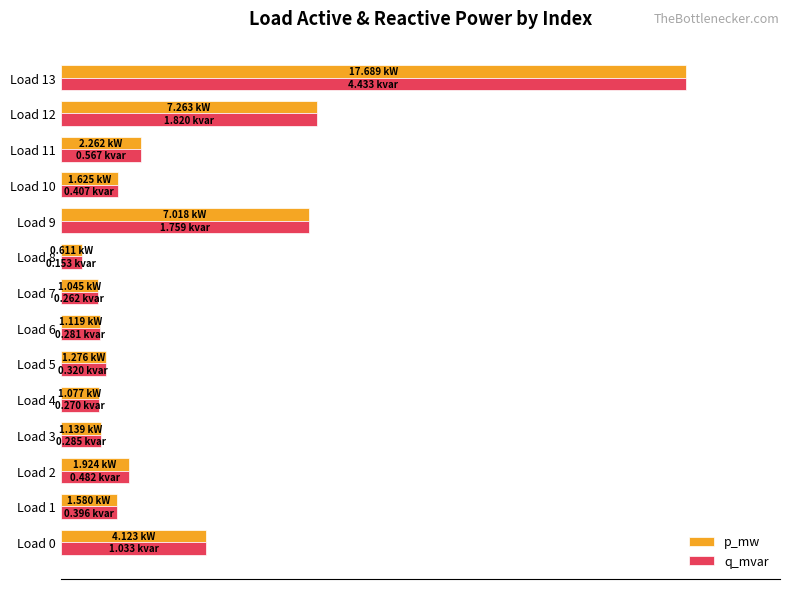

What are all the series names shown in the legend?

p_mw, q_mvar